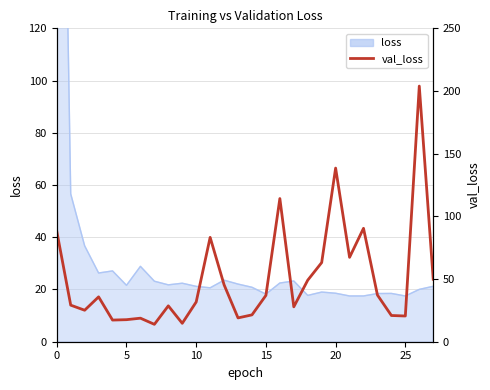

What is the maximum value shown in the chart?

203.9